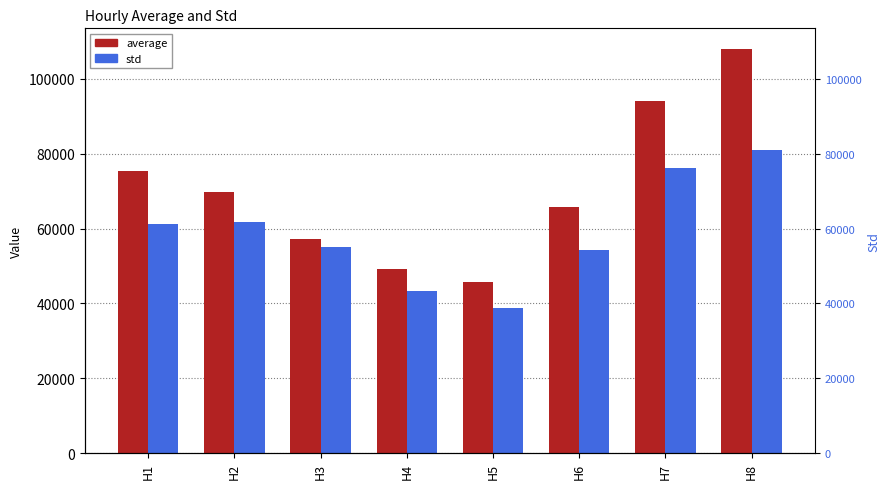

Reading right to left, transcribe all the data shown in this chart.

average: H8=108089.6	H7=94148.9	H6=65692.3	H5=45626.4	H4=49273.0	H3=57137.6	H2=69840.4	H1=75453.6
std: H8=81093.0	H7=76147.0	H6=54377.2	H5=38841.9	H4=43210.8	H3=55097.1	H2=61799.9	H1=61319.7